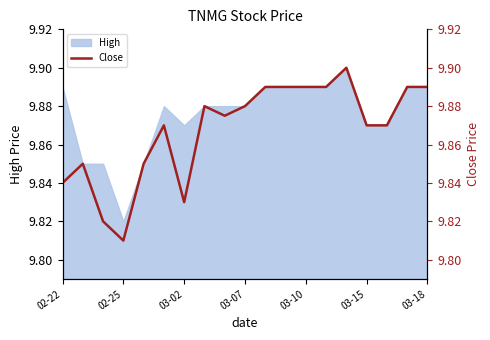

Where is High nearest to the value 9?

02-25